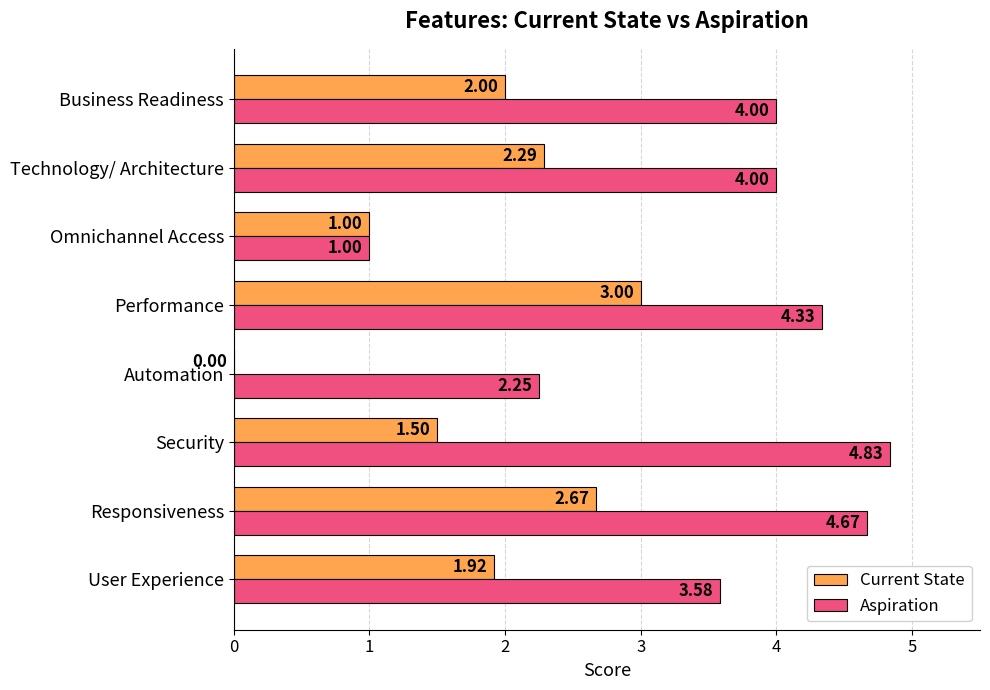

Which series has the largest total across all categories?

Aspiration